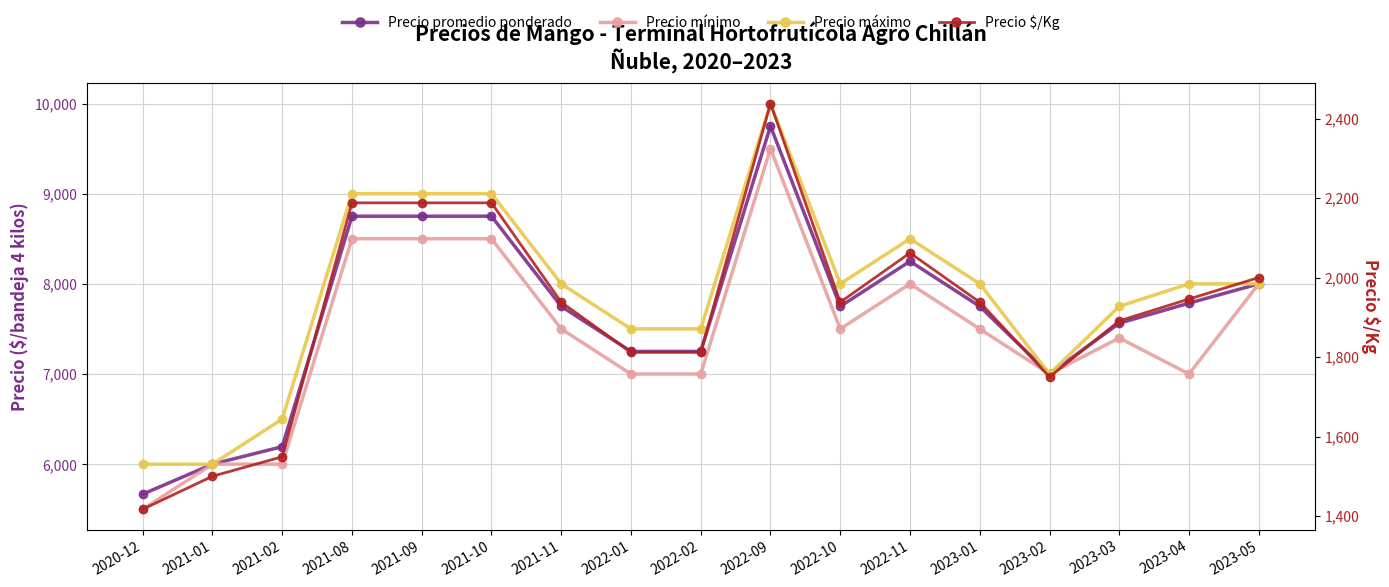

What is the label of the 11th point from the left?

2022-10